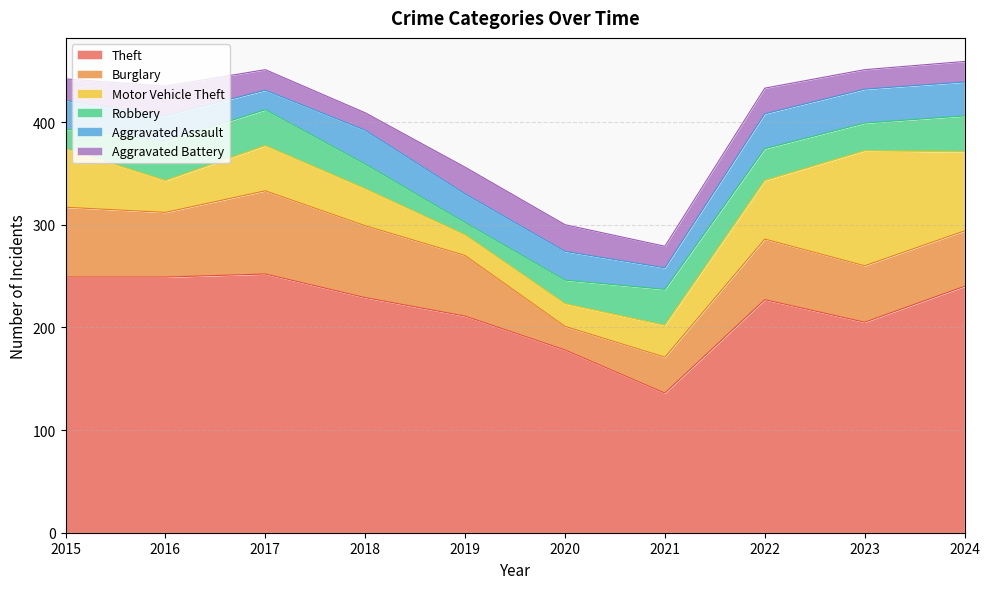

What is the difference between the Robbery values at 2017 and 2023?

8